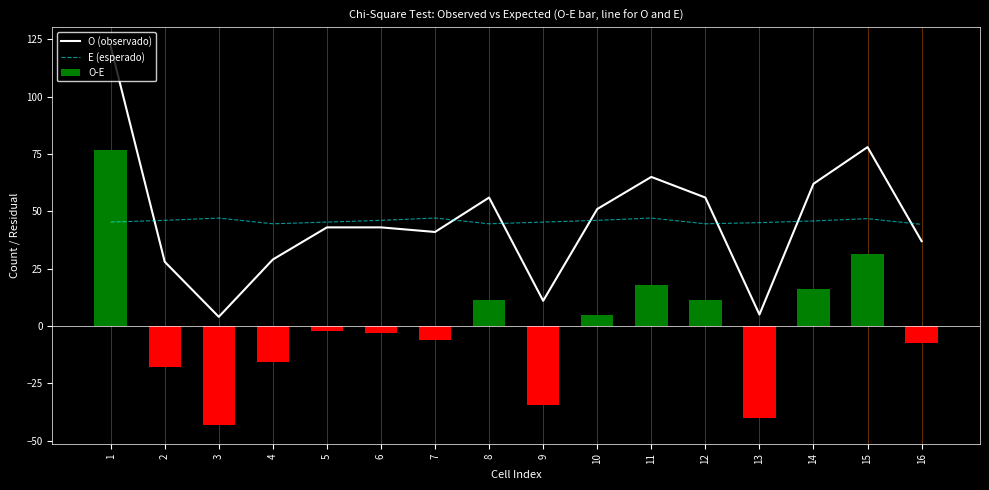

Is it true that O-E equals 25.9 at 11?

False